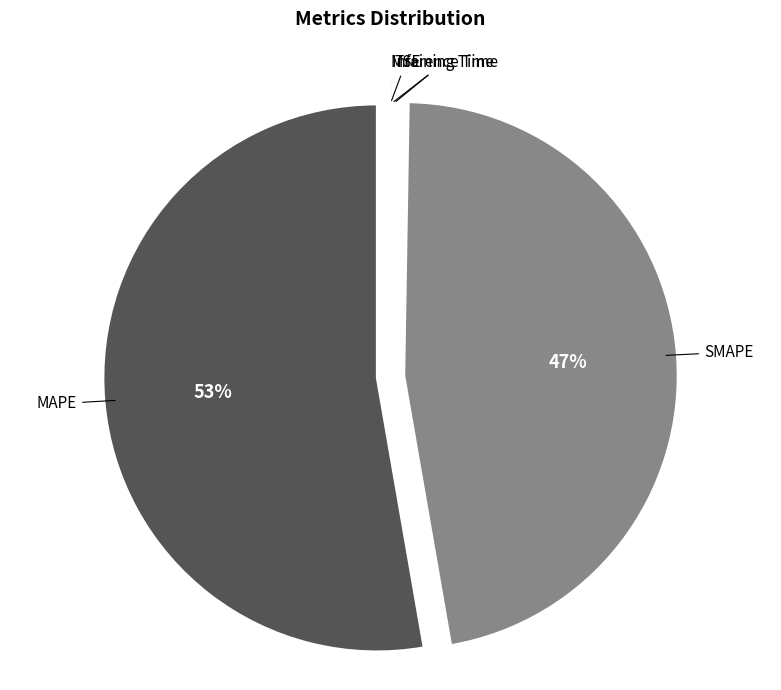

The MAPE slice represents 40% of the pie. True or false?

False